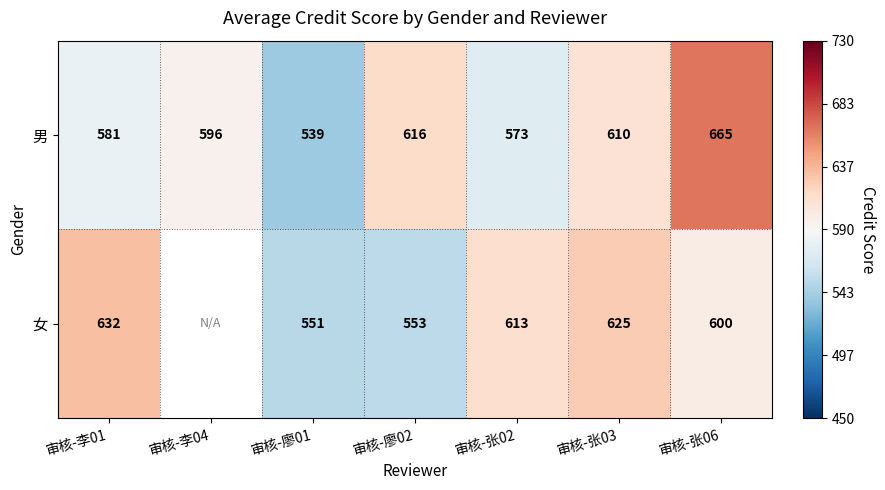

Count the number of data series in this chart.

2